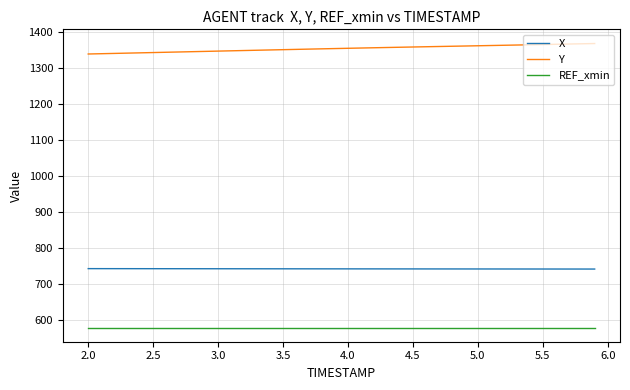

What are all the series names shown in the legend?

X, Y, REF_xmin